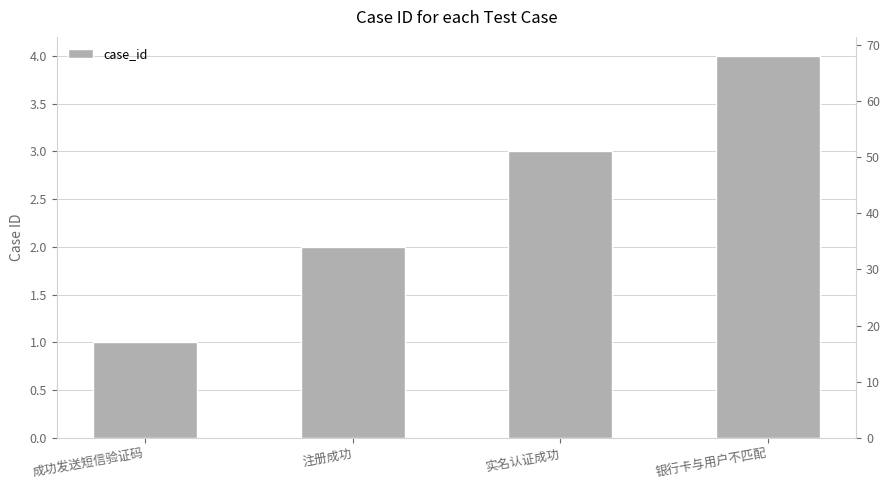

Rank the categories by value from highest to lowest.

银行卡与用户不匹配, 实名认证成功, 注册成功, 成功发送短信验证码